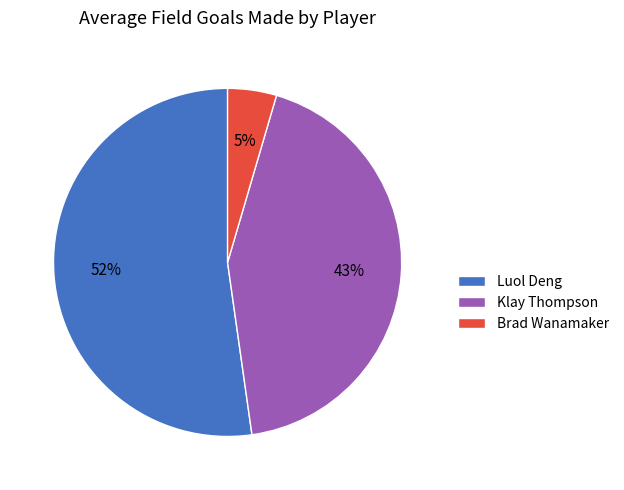

Is the sum of Klay Thompson and Brad Wanamaker greater than half?

No